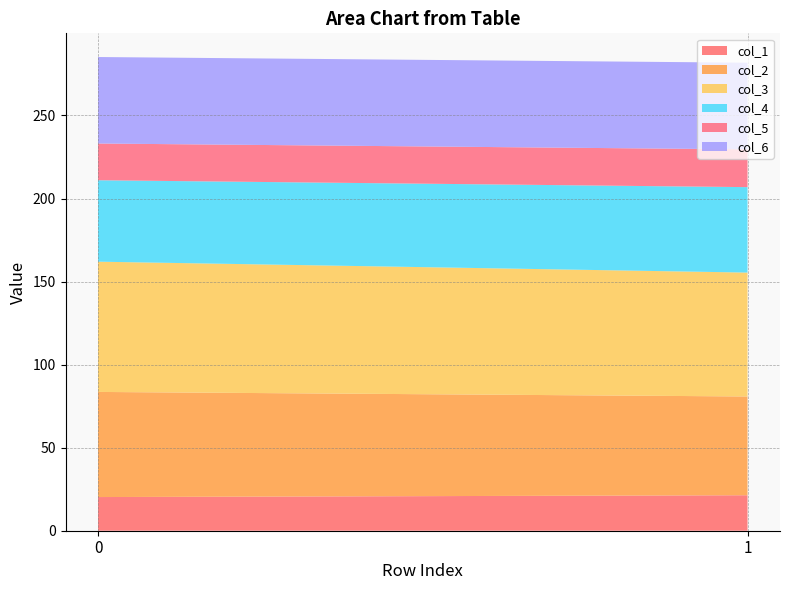

Reading left to right, what are all the values shown in this chart?

col_1: 0=20.3	1=21.4
col_2: 0=63.3	1=59.5
col_3: 0=78.4	1=74.6
col_4: 0=49.0	1=51.4
col_5: 0=22.1	1=22.7
col_6: 0=52.1	1=52.2